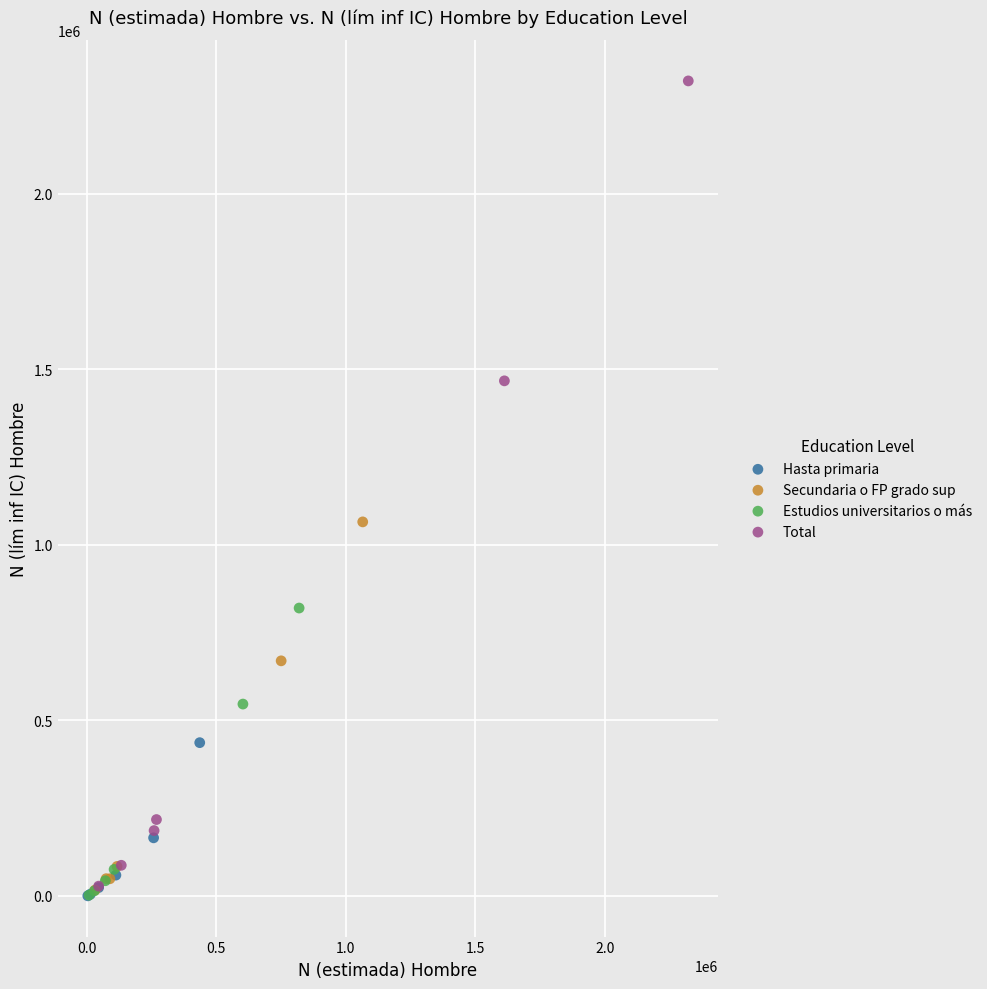

Which series reaches the maximum Y coordinate?

Total